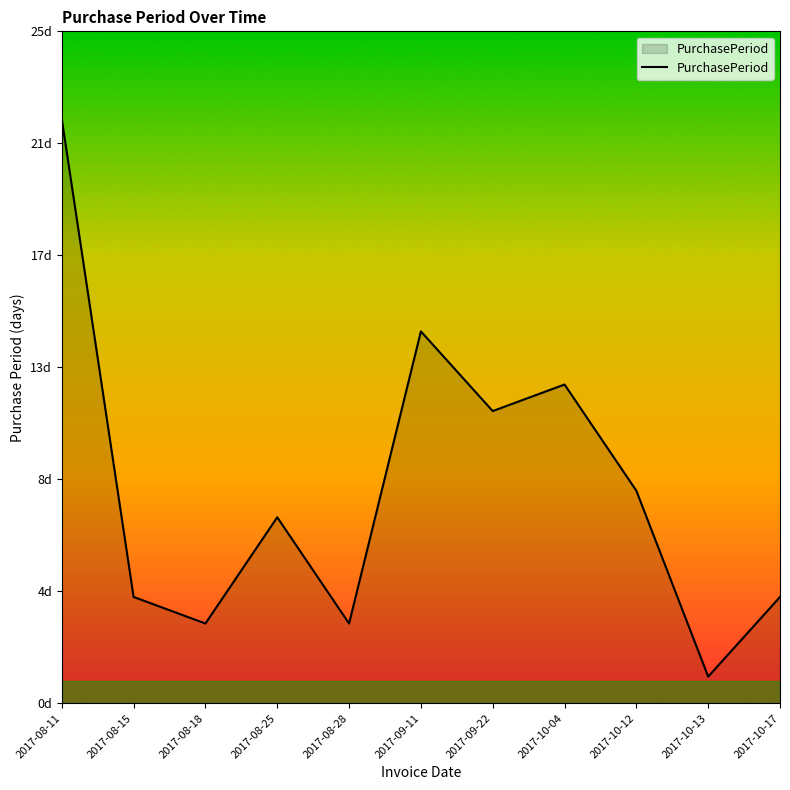

Does the chart display data point markers on the line(s)?

No